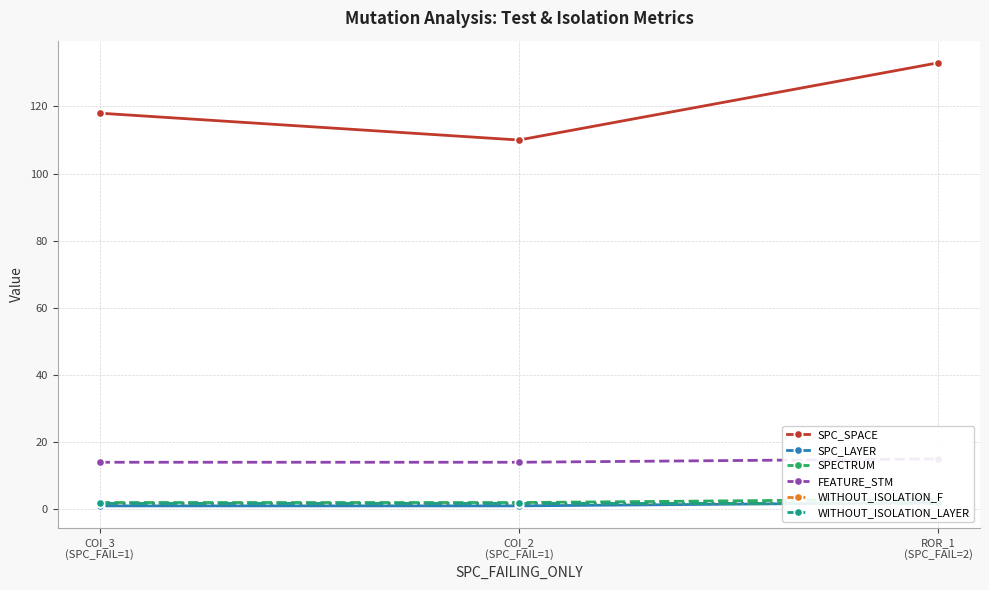

How many values in the SPECTRUM series exceed 2?

1